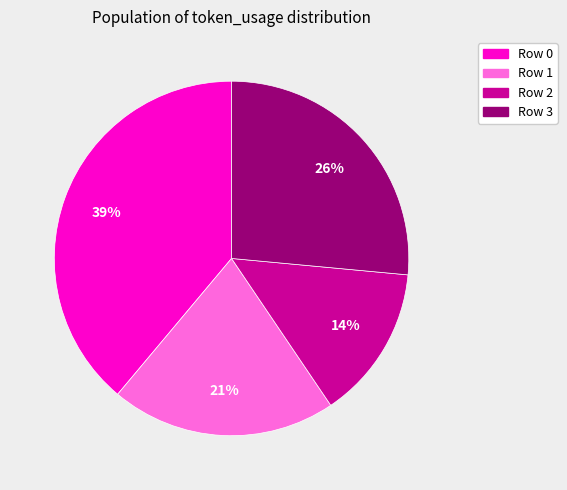

True or false: Row 2 accounts for 27% of the total.

False